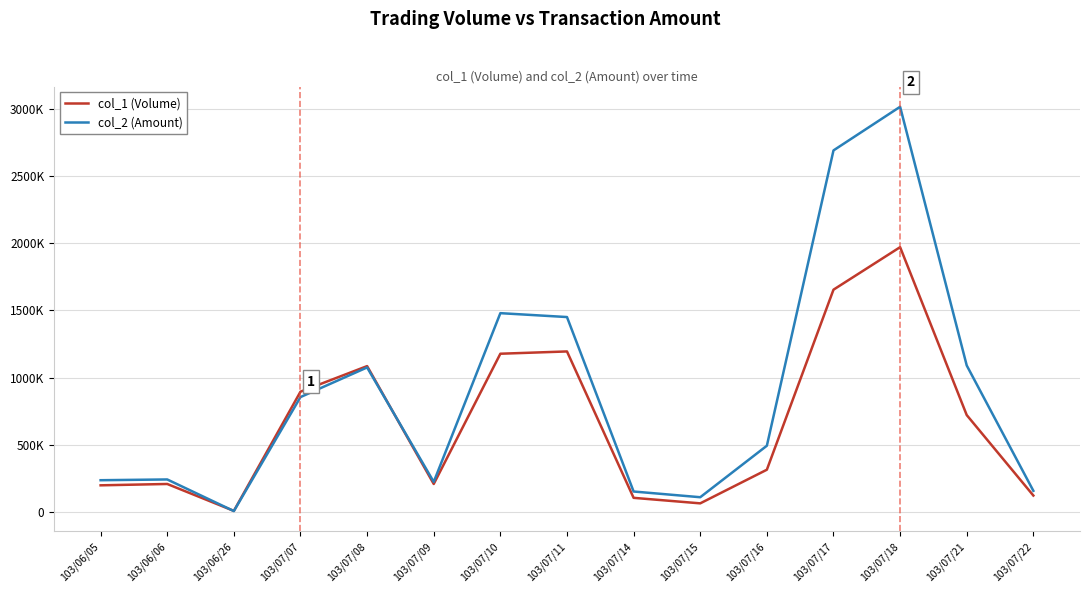

Reading right to left, extract all data points from this chart.

col_1 (Volume): 124000	722000	1970000	1654000	316000	66000	107000	1195000	1178000	210000	1086000	896000	10000	210000	200000
col_2 (Amount): 159200	1090640	3013360	2689030	494240	111580	153980	1450560	1479490	225470	1076120	855840	8600	243600	238000